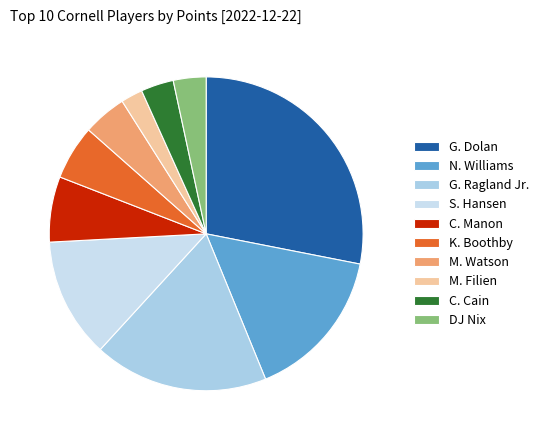

Count the number of slices in the pie.

10